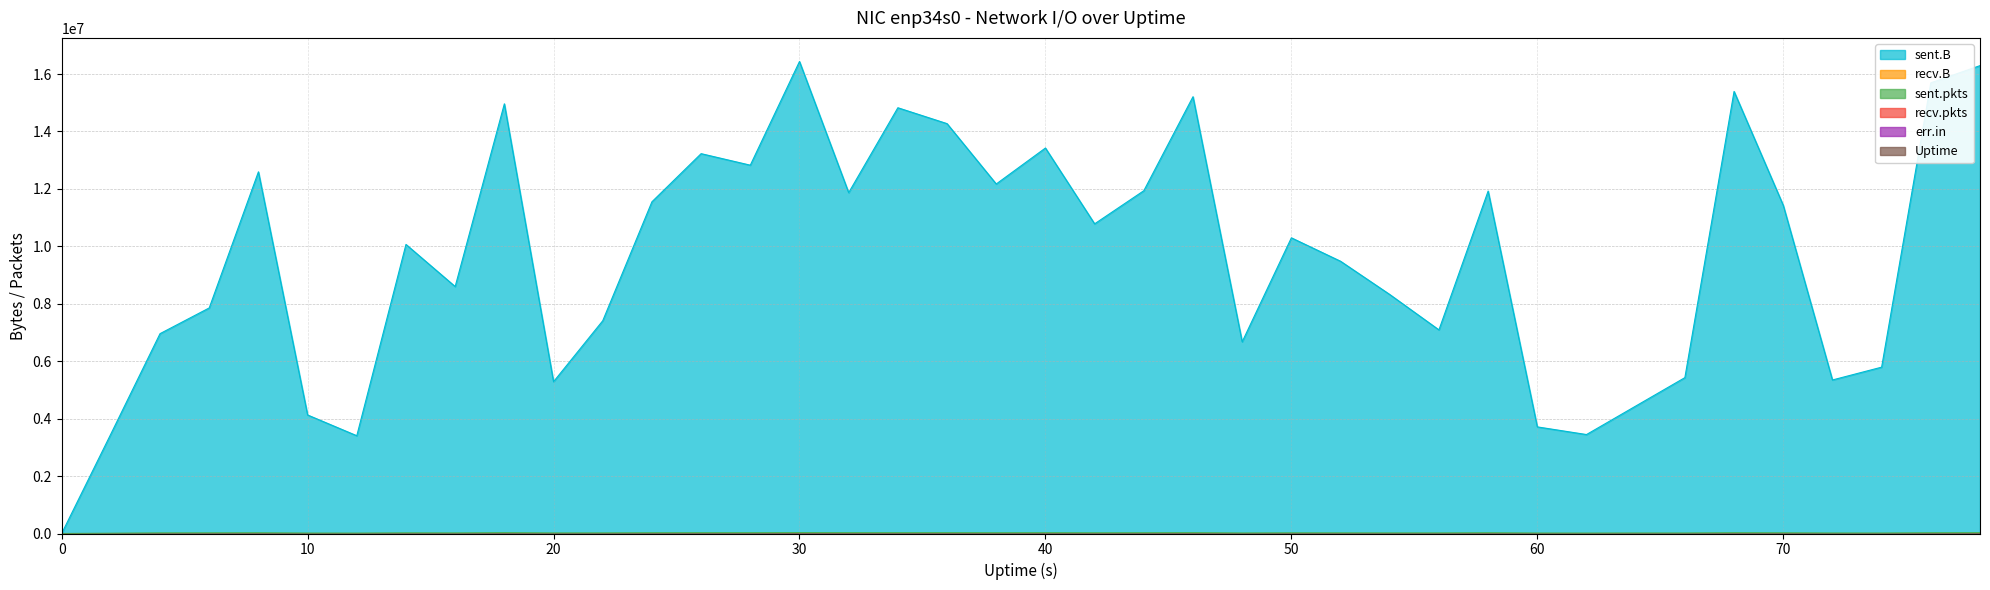

Rank the categories by sent.pkts value from lowest to highest.

0, 2, 12, 62, 10, 60, 74, 72, 66, 64, 48, 20, 54, 16, 56, 22, 4, 52, 14, 6, 50, 70, 42, 8, 58, 76, 24, 44, 38, 68, 28, 26, 40, 34, 32, 36, 78, 46, 18, 30